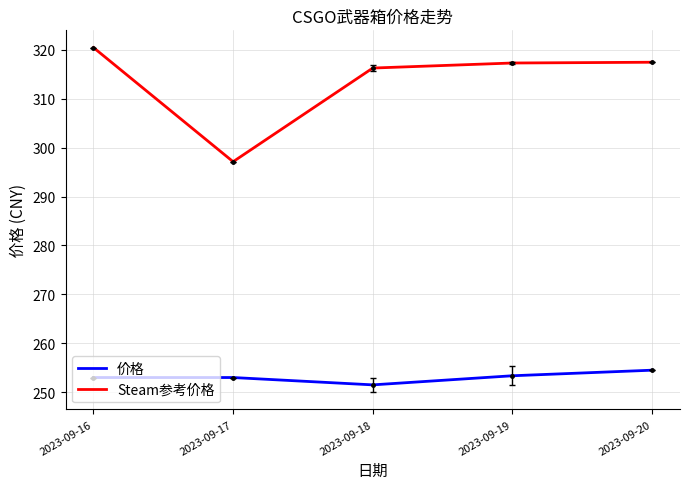

True or false: 价格 and Steam参考价格 cross at least once.

False